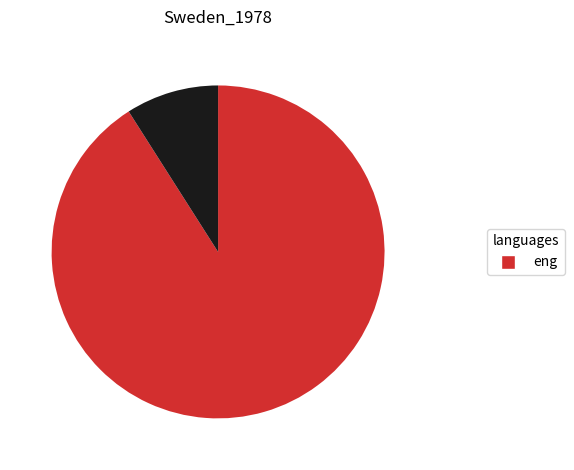

Does any single category account for the majority?

Yes